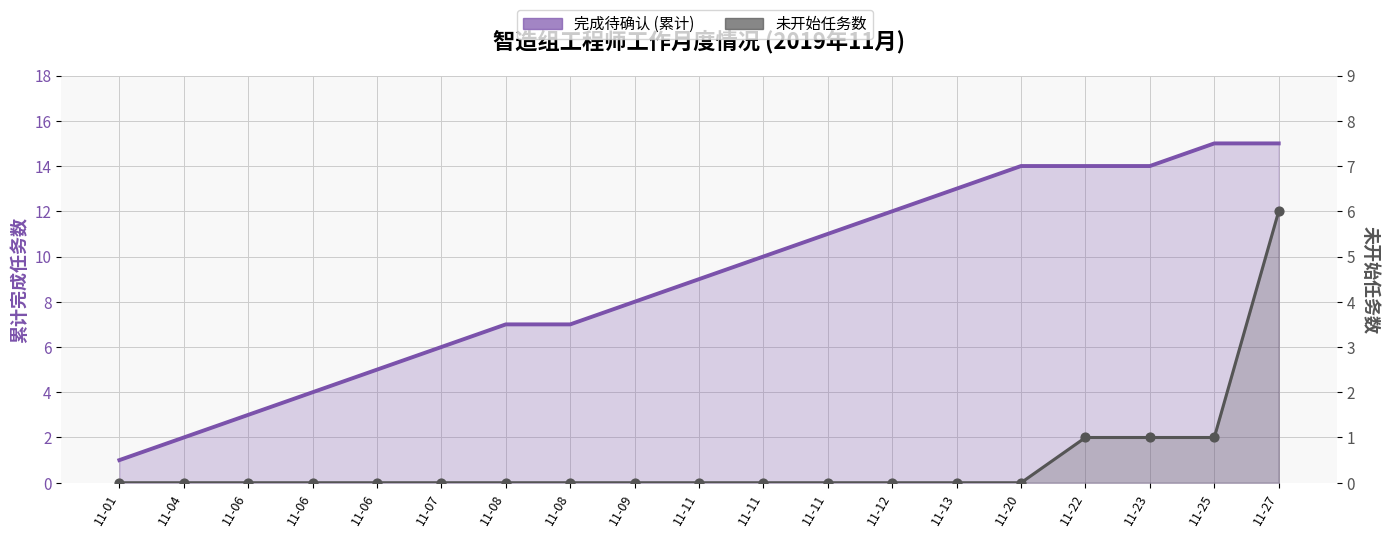

At how many categories does at least one series exceed 12?

6